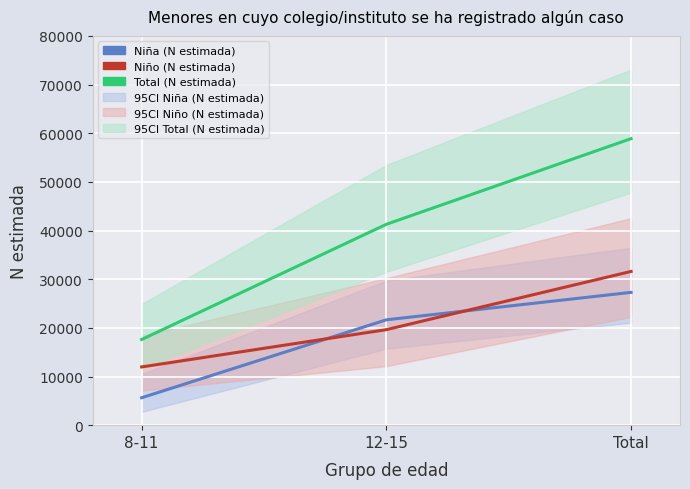

Which category has the lowest value in the Niño (N estimada) series?

8-11